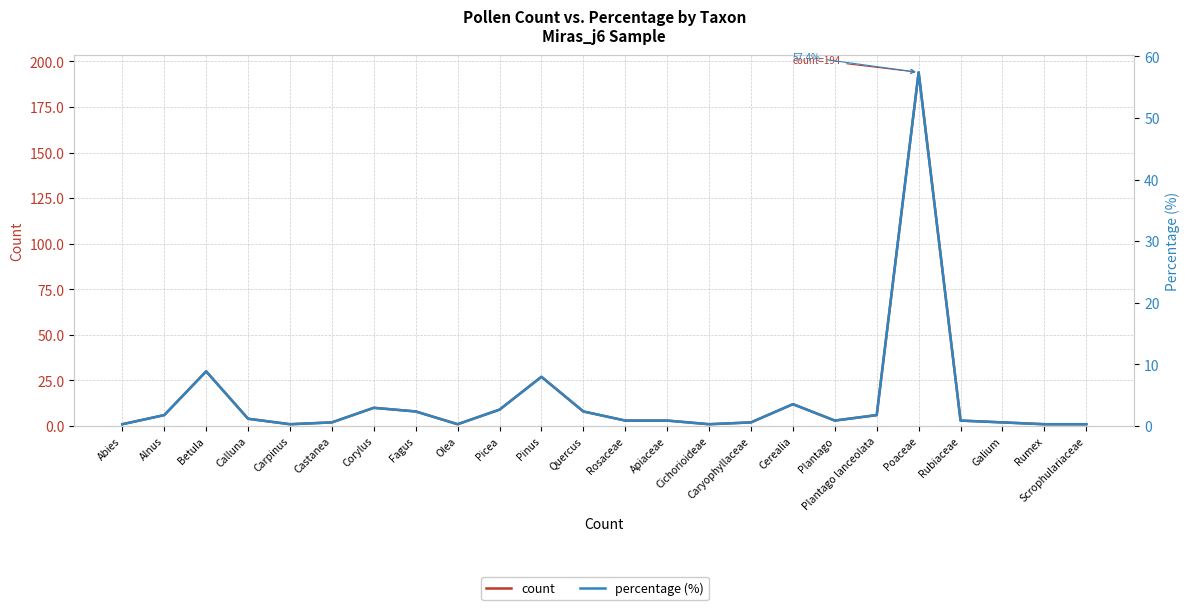

Which series has the largest range (max minus min)?

count